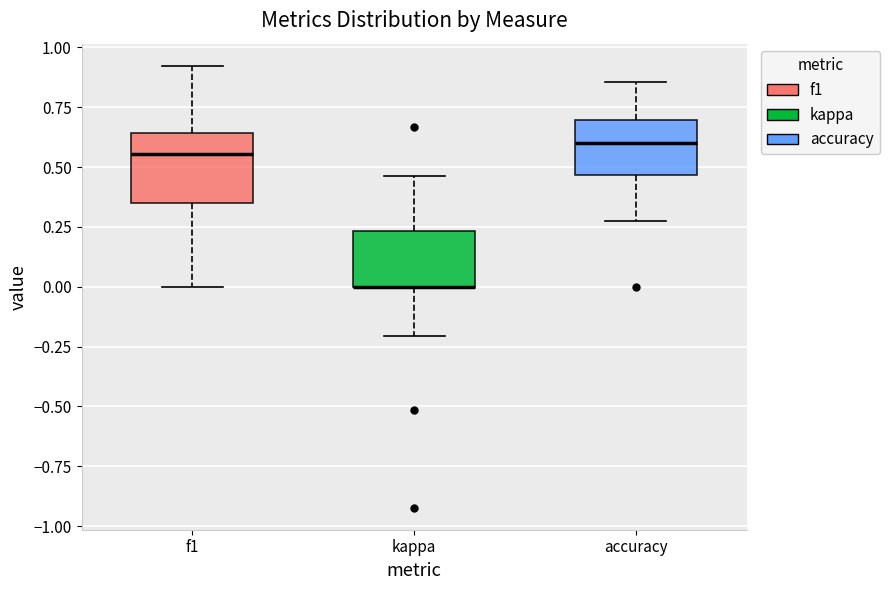

Reading left to right, transcribe this box plot: for each box, give where its median line is, the range the box spans, and where its two whiskers end, as read against the y-axis. The values are not printed on the chart, so give them approximately, as read against the axis.

f1: median 0.55, box 0.35 to 0.65, whiskers 0.00 to 0.90
kappa: median 0.00 (drawn on the box's lower edge), box 0.00 to 0.25, whiskers -0.20 to 0.45
accuracy: median 0.60, box 0.45 to 0.70, whiskers 0.25 to 0.85